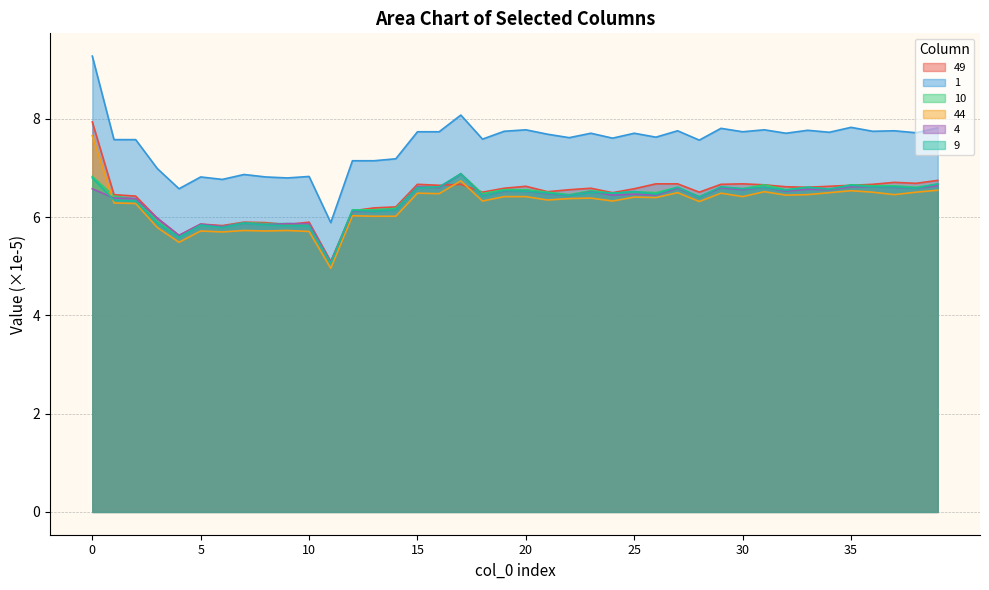

True or false: 10 has more than 1 interior local peaks.

True